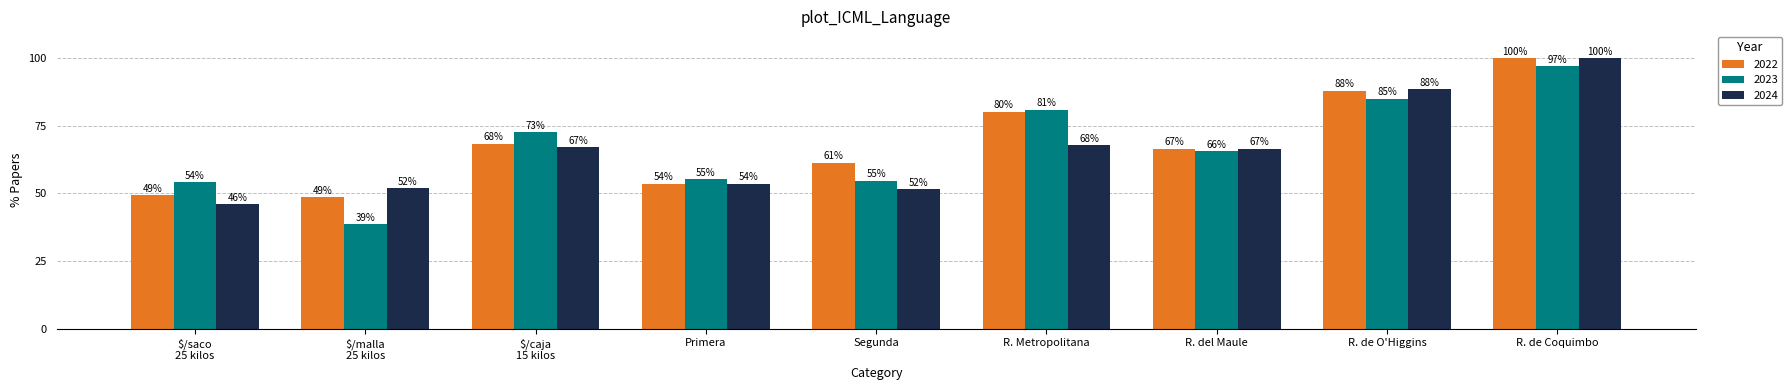

How many distinct data groups are displayed?

3